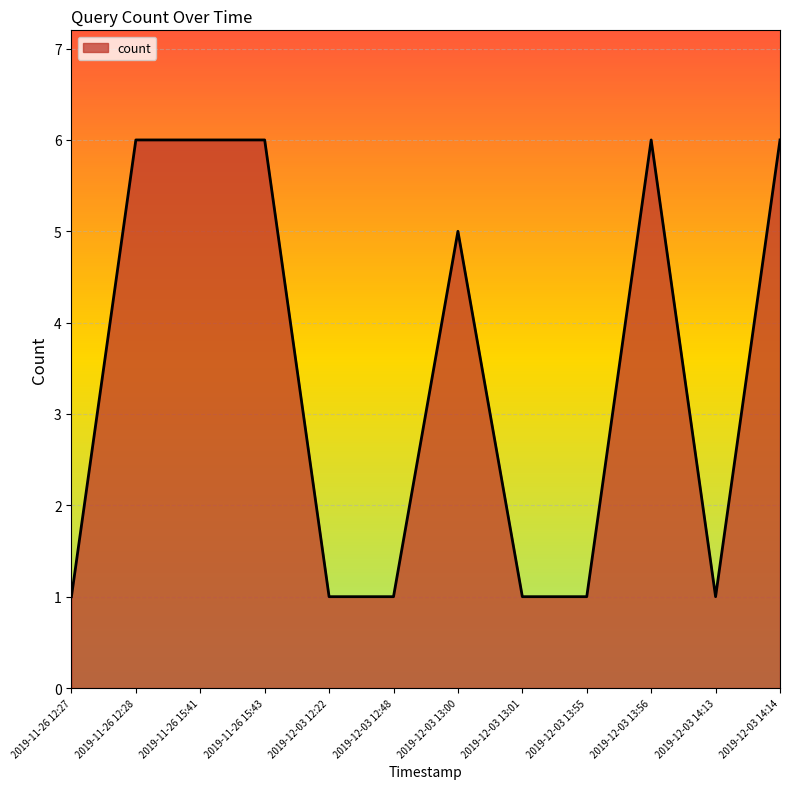

What is the average value?

3